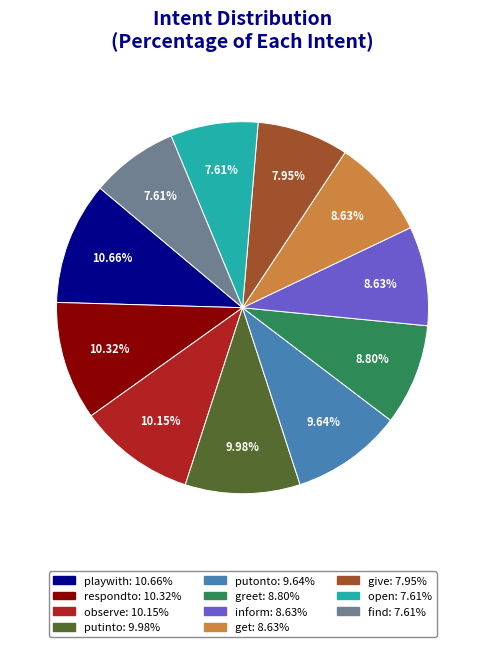

Do respondto and give together represent more than half of the pie?

No